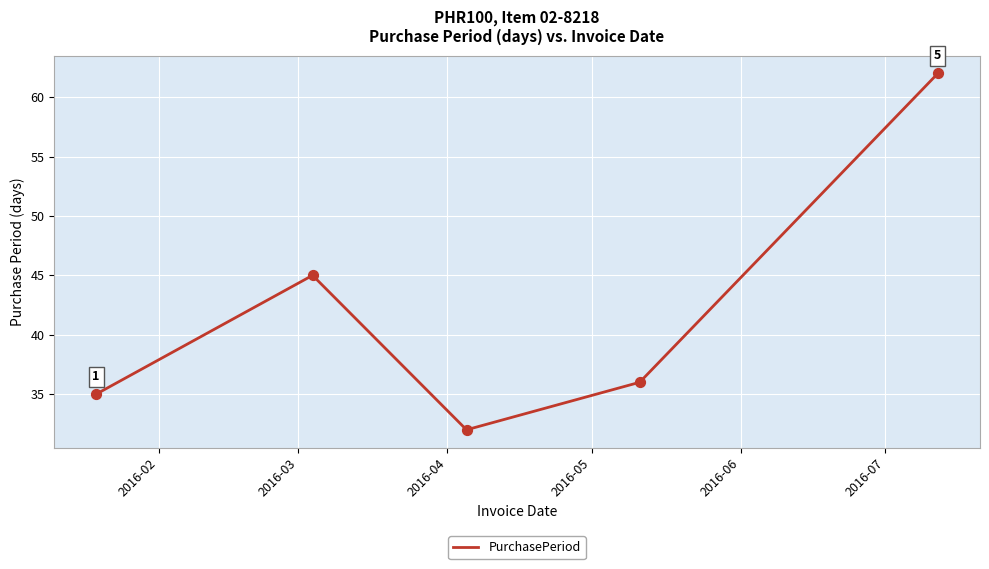

What is the difference between the second highest and second lowest values?

10